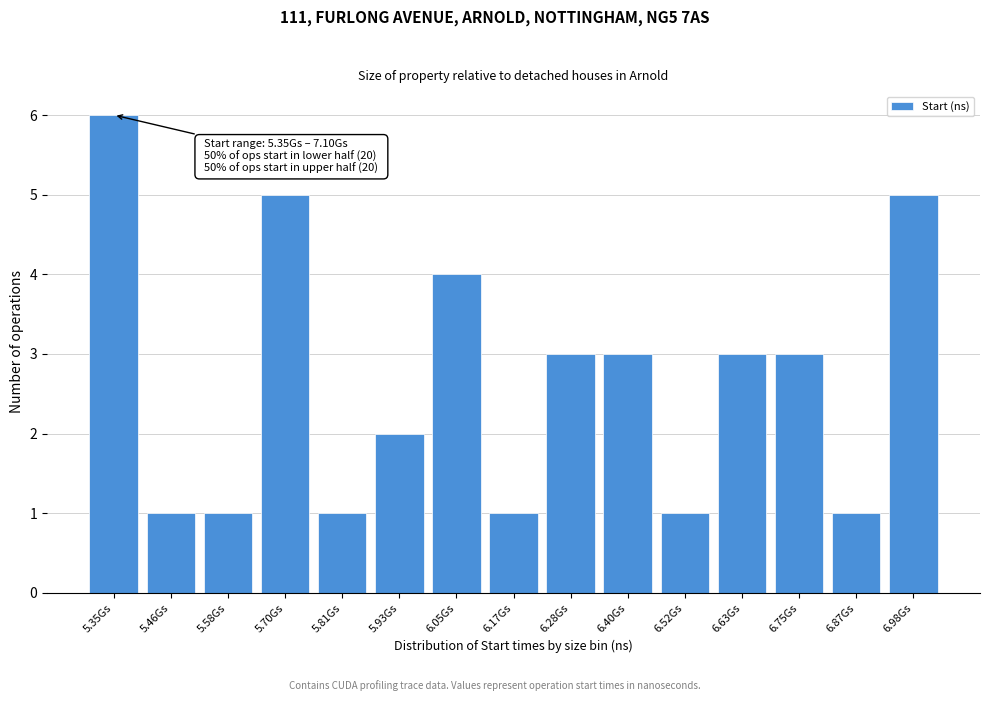

Reading left to right, extract all data points from this chart.

5.35Gs=6	5.46Gs=1	5.58Gs=1	5.70Gs=5	5.81Gs=1	5.93Gs=2	6.05Gs=4	6.17Gs=1	6.28Gs=3	6.40Gs=3	6.52Gs=1	6.63Gs=3	6.75Gs=3	6.87Gs=1	6.98Gs=5